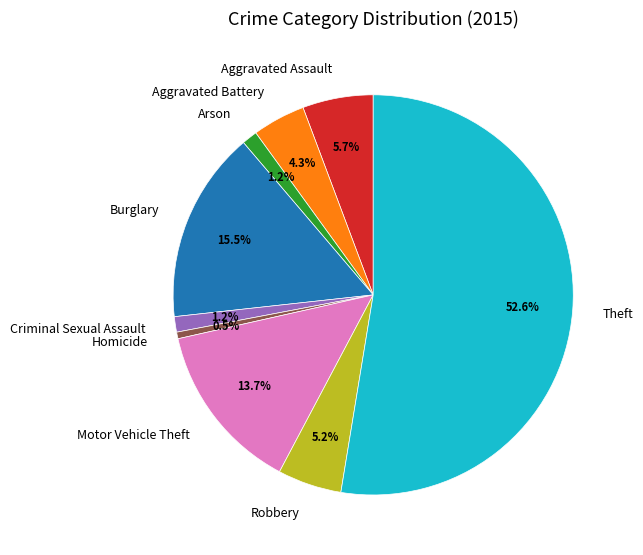

Is Theft the majority of the pie?

Yes